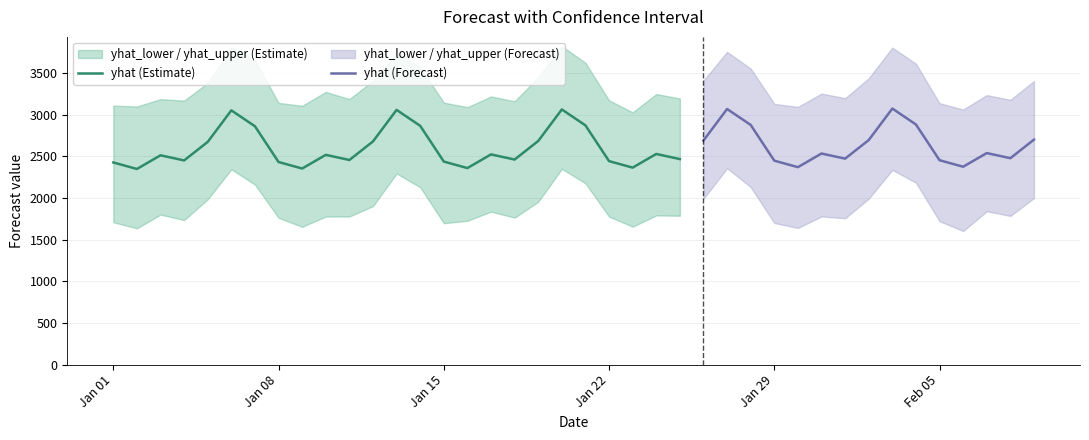

How many data points in yhat_lower are above 1790?

20